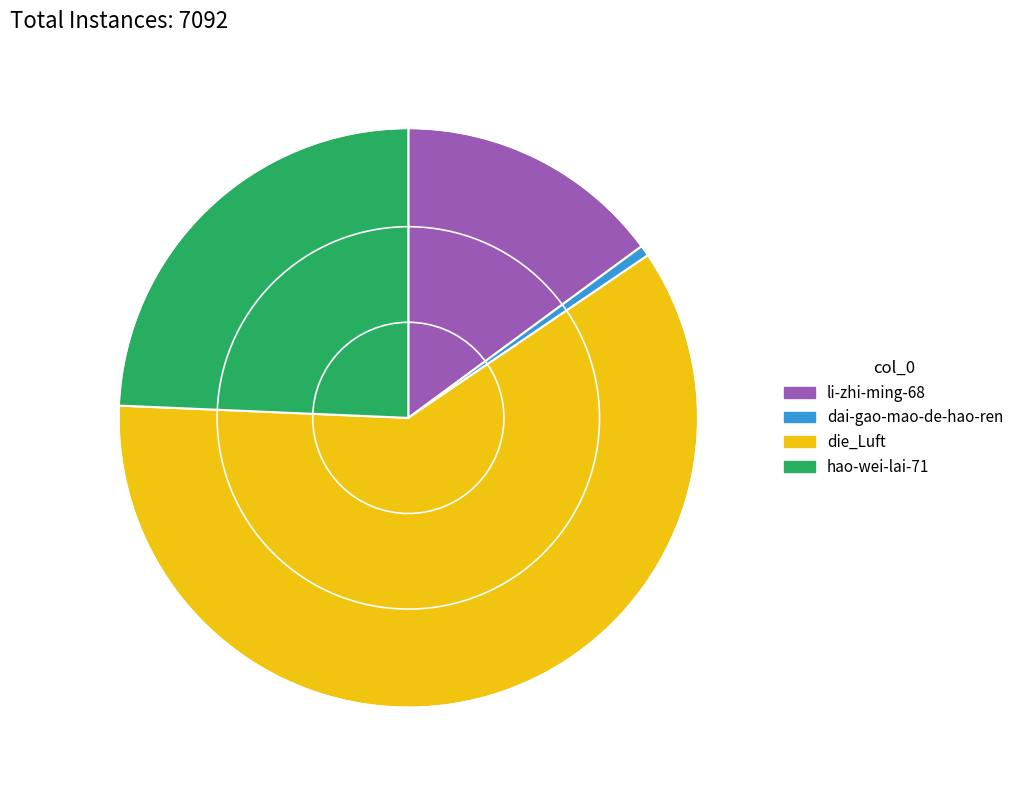

The dai-gao-mao-de-hao-ren slice represents 11% of the pie. True or false?

False